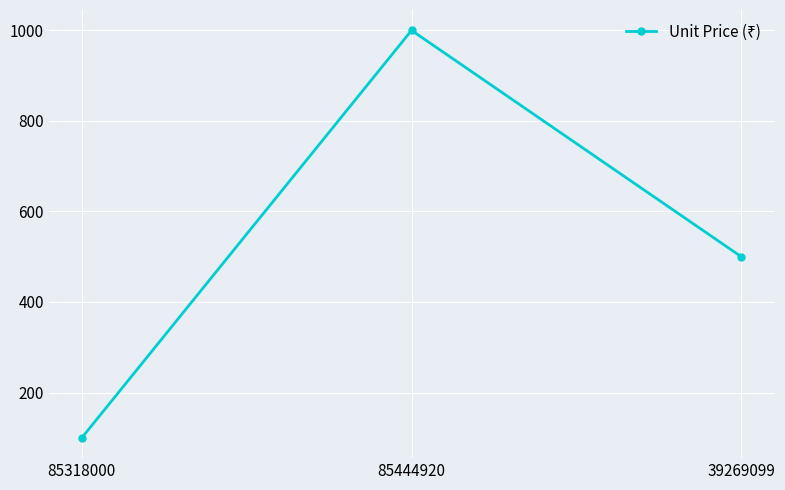

Reading left to right, extract all data points from this chart.

85318000=100	85444920=1000	39269099=500